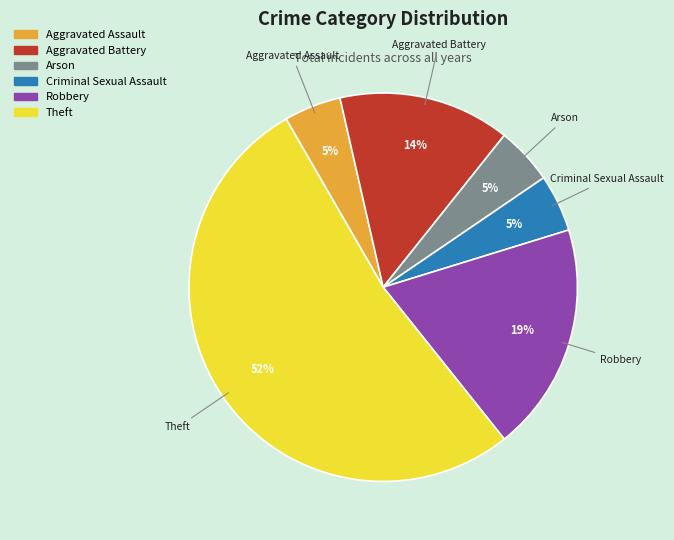

Does any single category account for the majority?

Yes